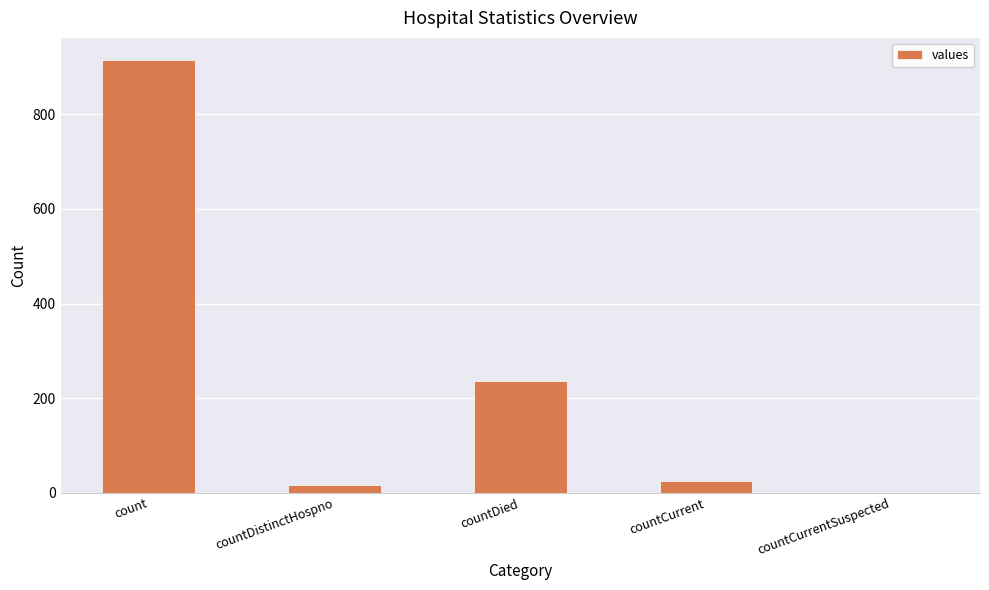

How many categories are shown in the chart?

5